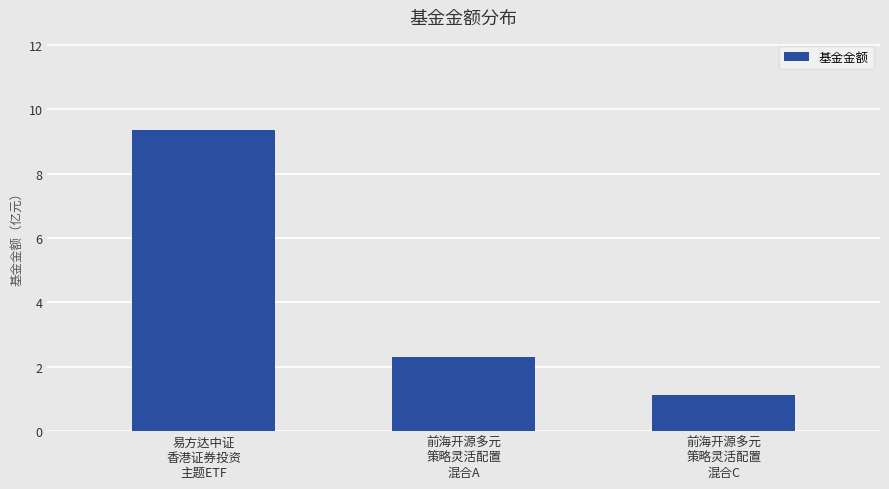

Rank the categories by value from highest to lowest.

易方达中证
香港证券投资
主题ETF, 前海开源多元
策略灵活配置
混合A, 前海开源多元
策略灵活配置
混合C